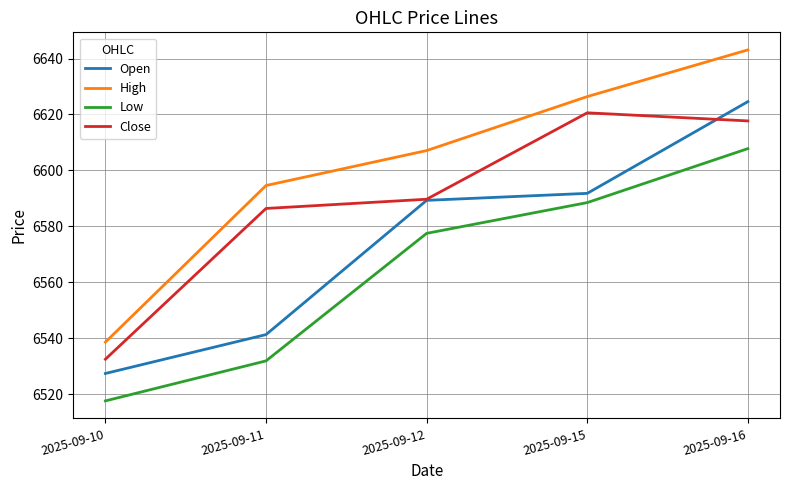

At which category does the chart reach its minimum across all series?

2025-09-10